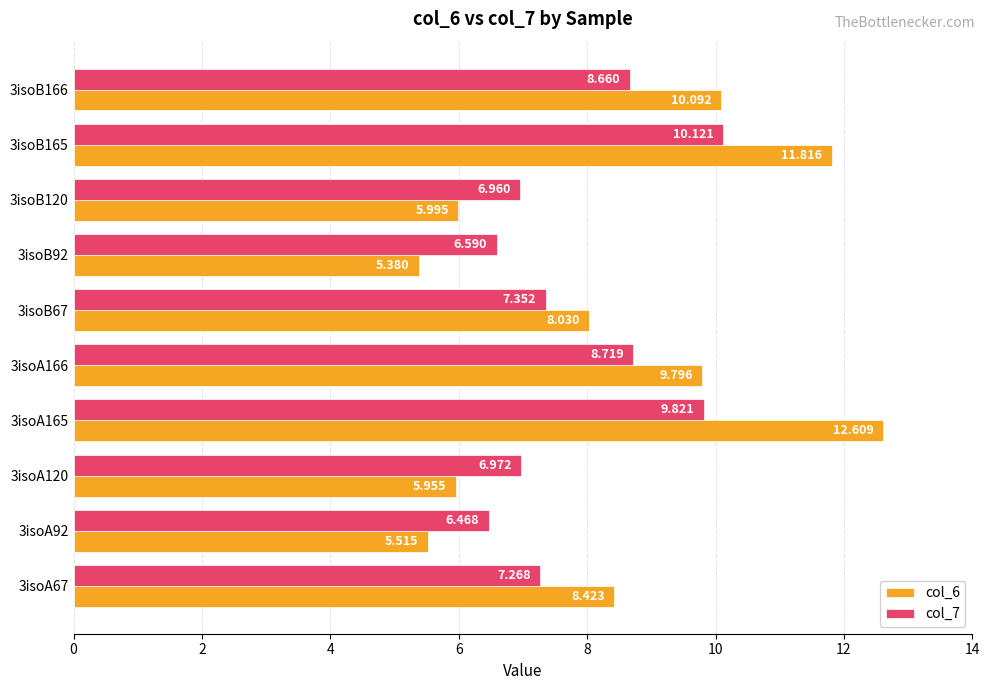

Is the value of col_6 at 3isoB92 greater than the value of col_7 at 3isoA165?

No